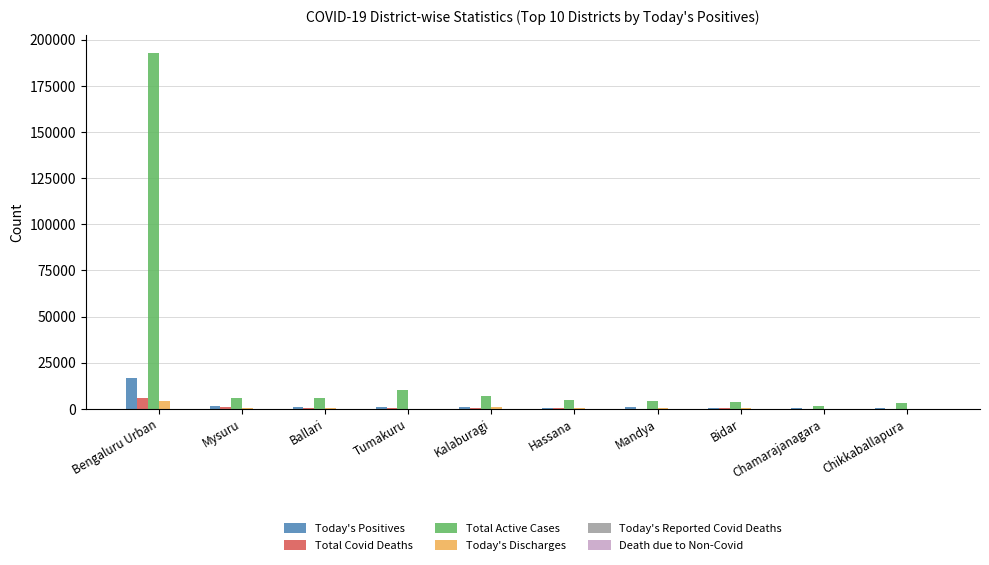

What is the sum of the Today's Discharges values at Tumakuru and Ballari?

523